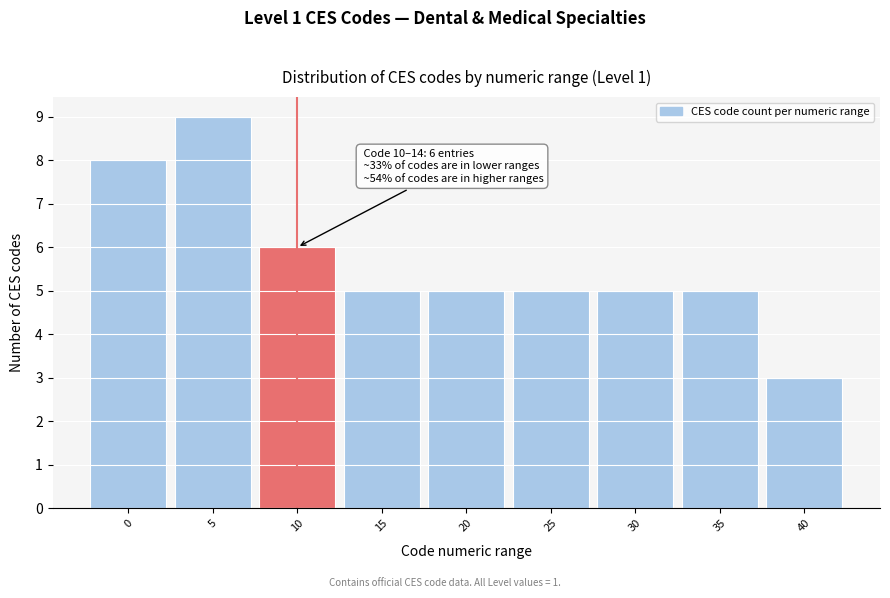

Reading left to right, transcribe all the data shown in this chart.

0=8	5=9	10=6	15=5	20=5	25=5	30=5	35=5	40=3